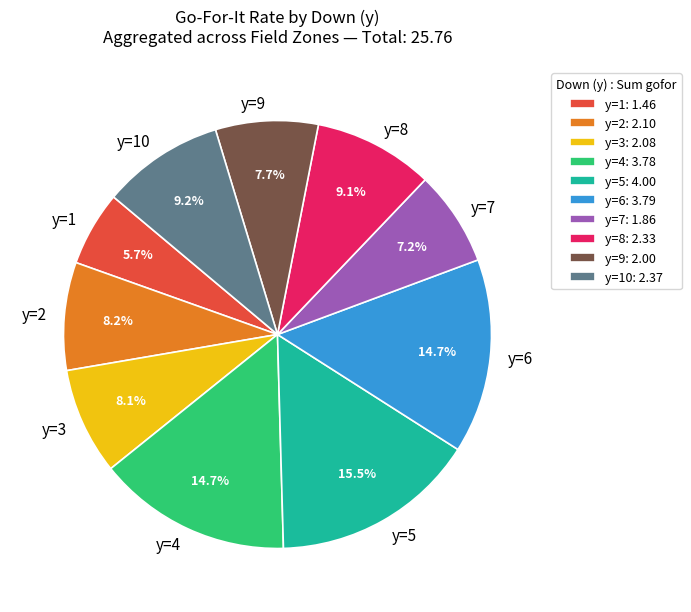

Do y=1 and y=7 together represent more than half of the pie?

No